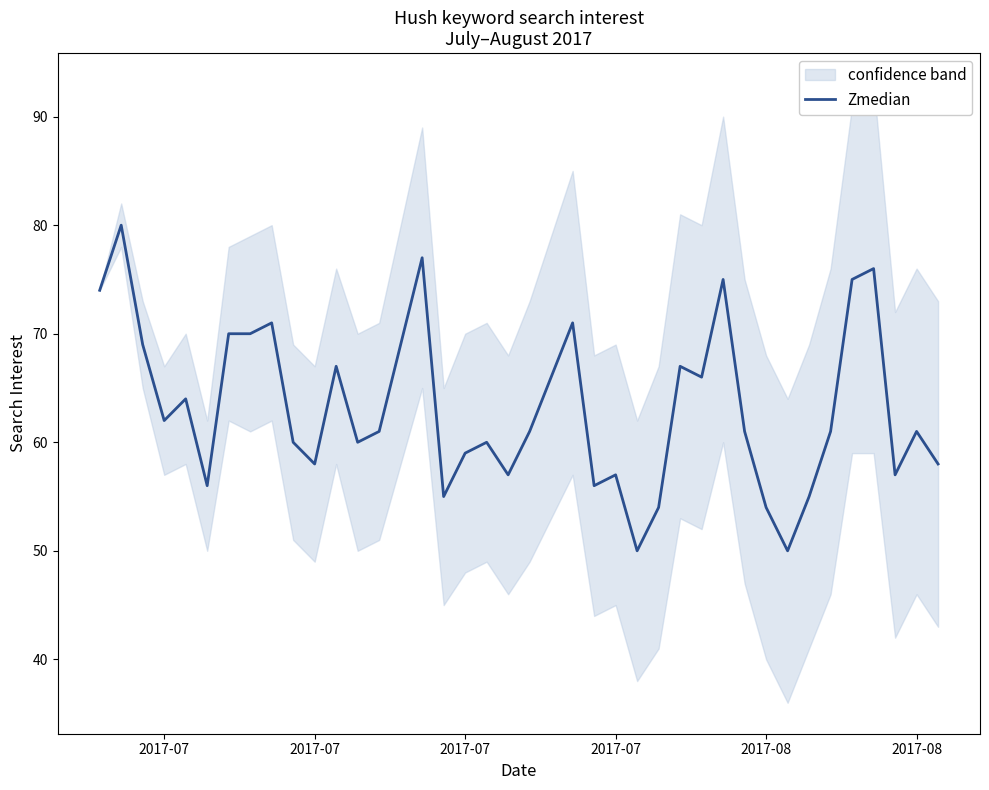

The value at 13 is 107. True or false?

False